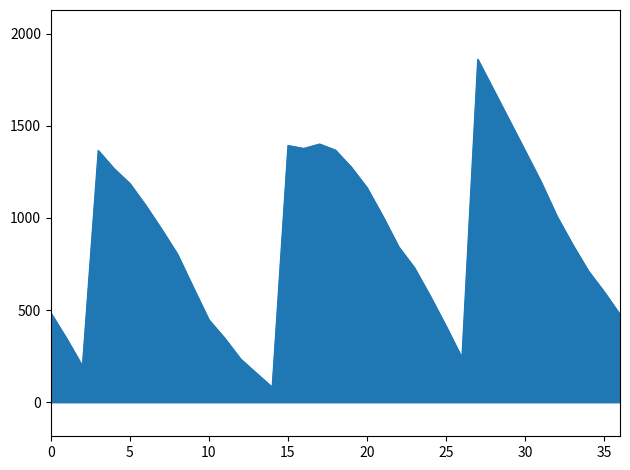

What is the average value?

882.5